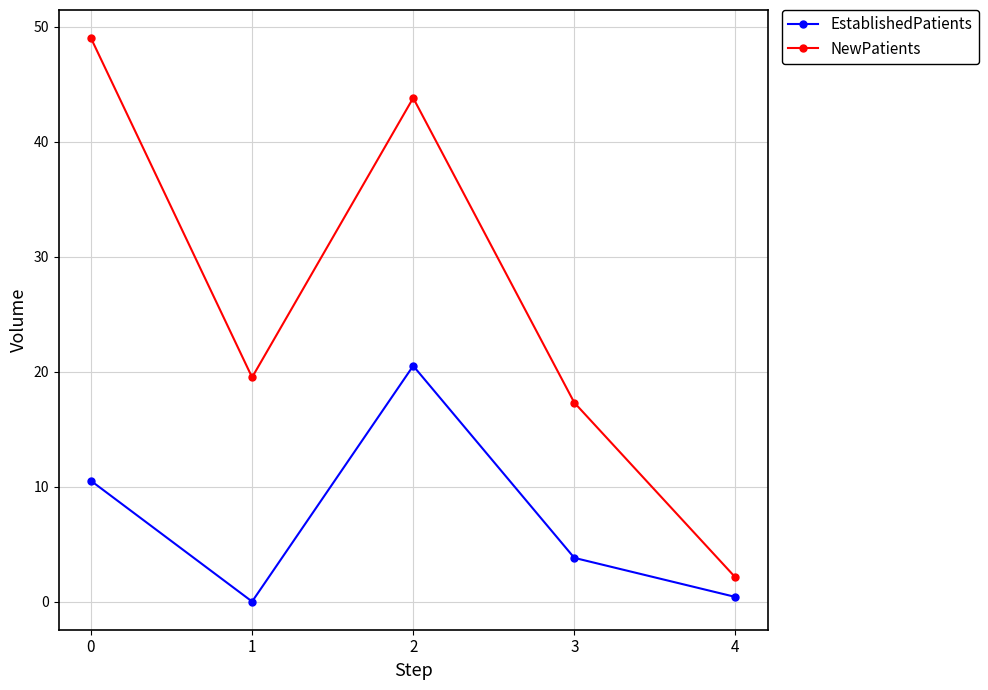

What is the spread (max minus min) of values at 3?

13.5